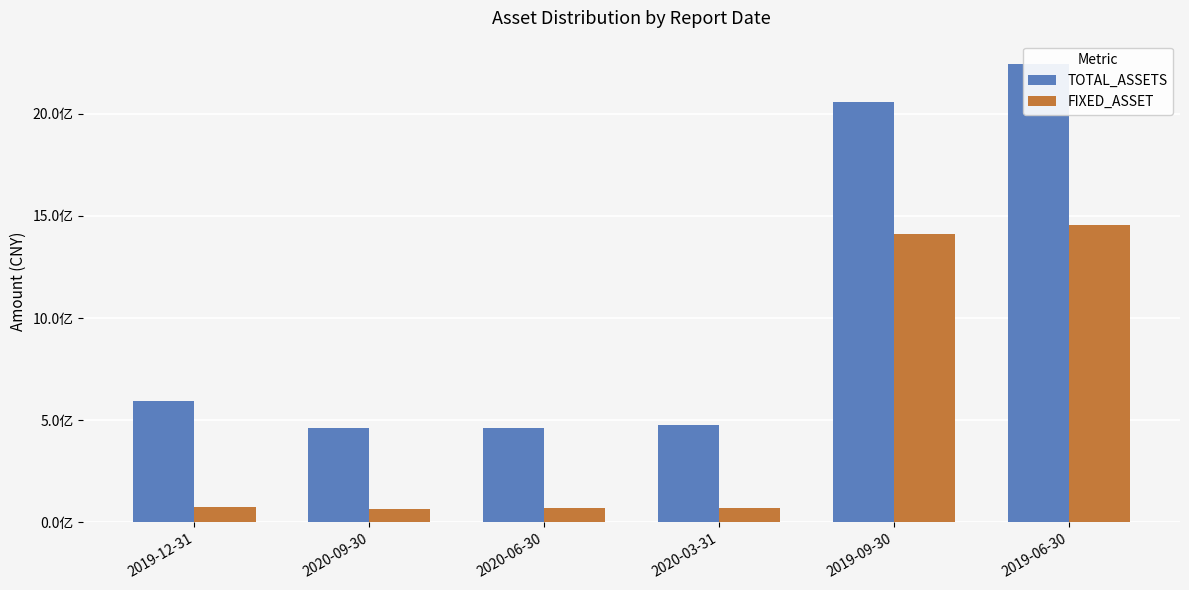

List the labels in order of FIXED_ASSET value, largest first.

2019-06-30, 2019-09-30, 2019-12-31, 2020-03-31, 2020-06-30, 2020-09-30